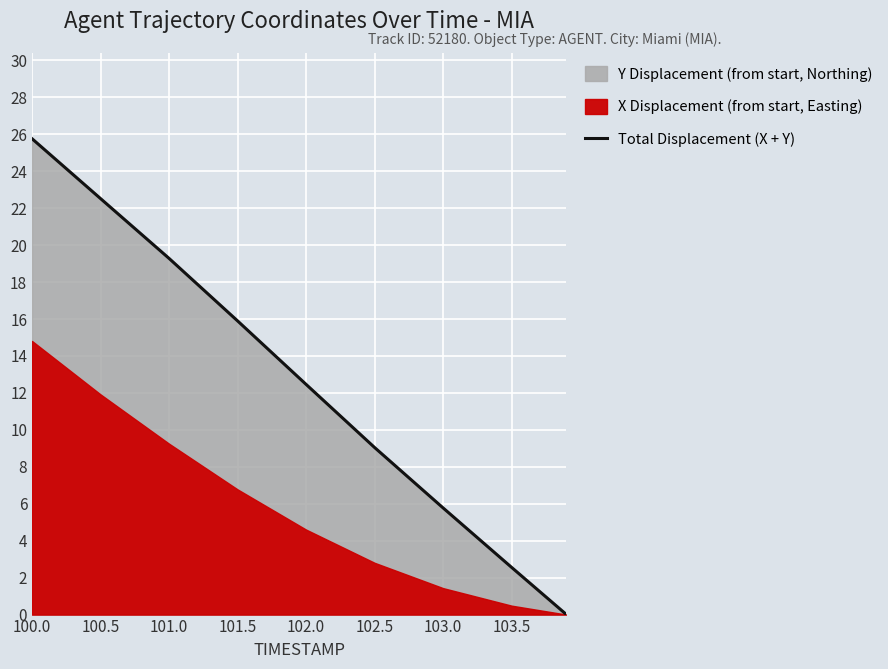

True or false: there are more than 0 points higher than both neighbors.

False